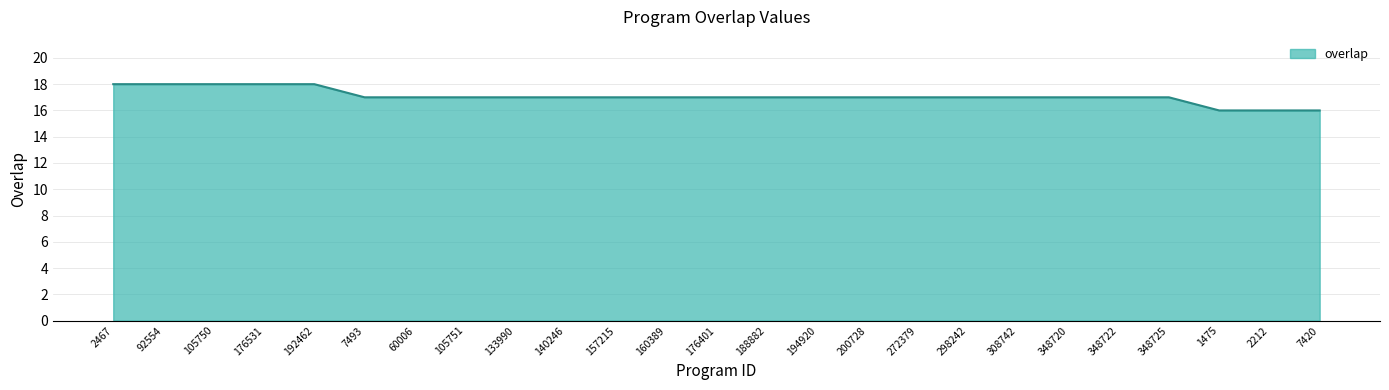

How many lines are shown in the chart?

1